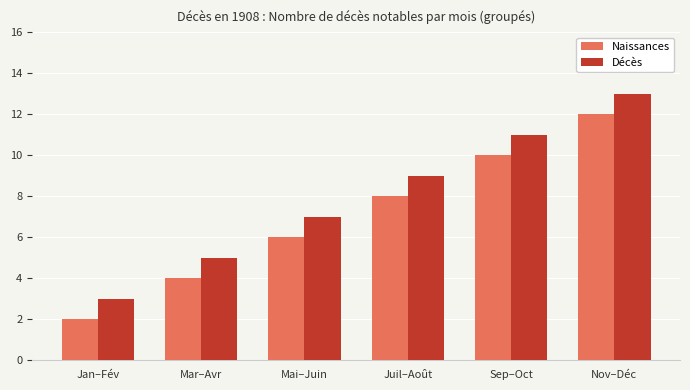

Count the Décès values in the range 5 to 11.

4